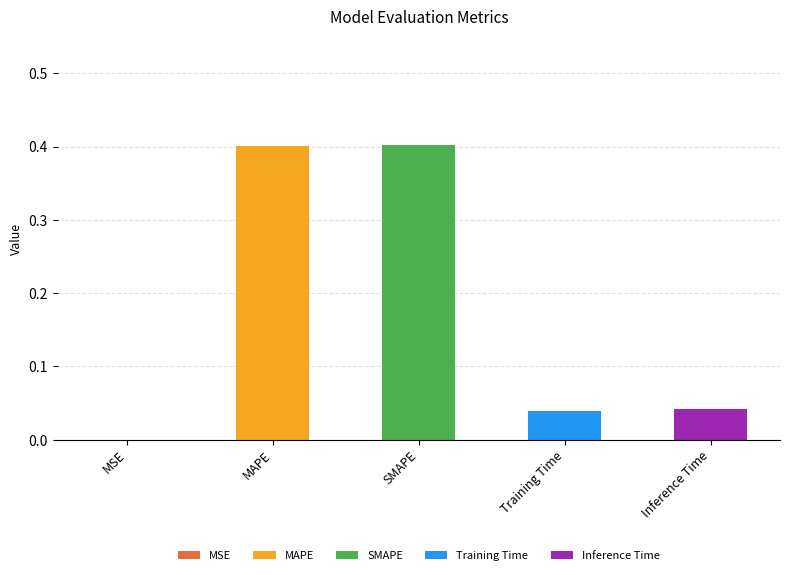

The chart shows a value of 0.0 at Training Time. True or false?

False